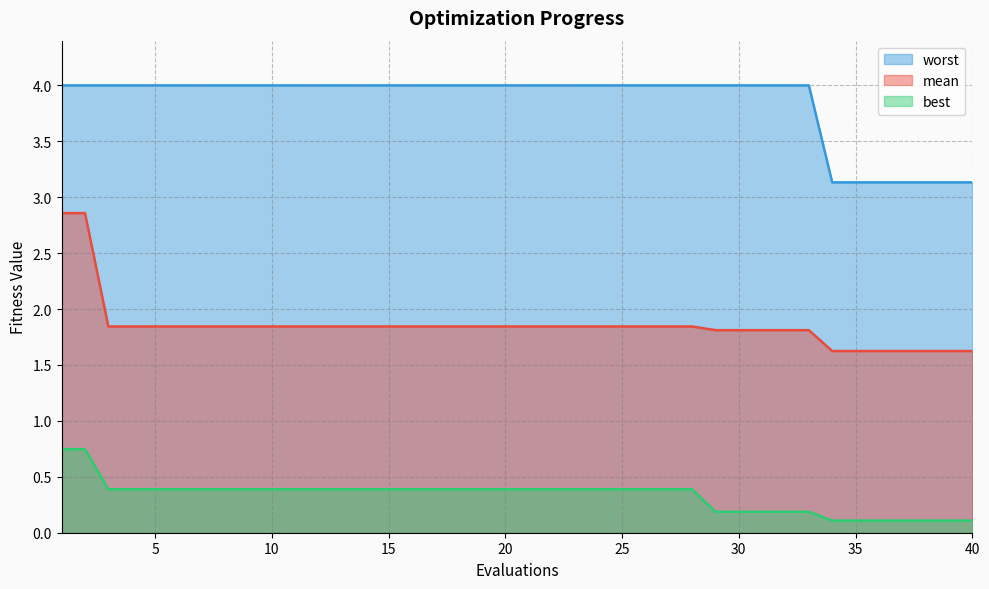

What is the value of the best point at the 18th from the left?

0.4